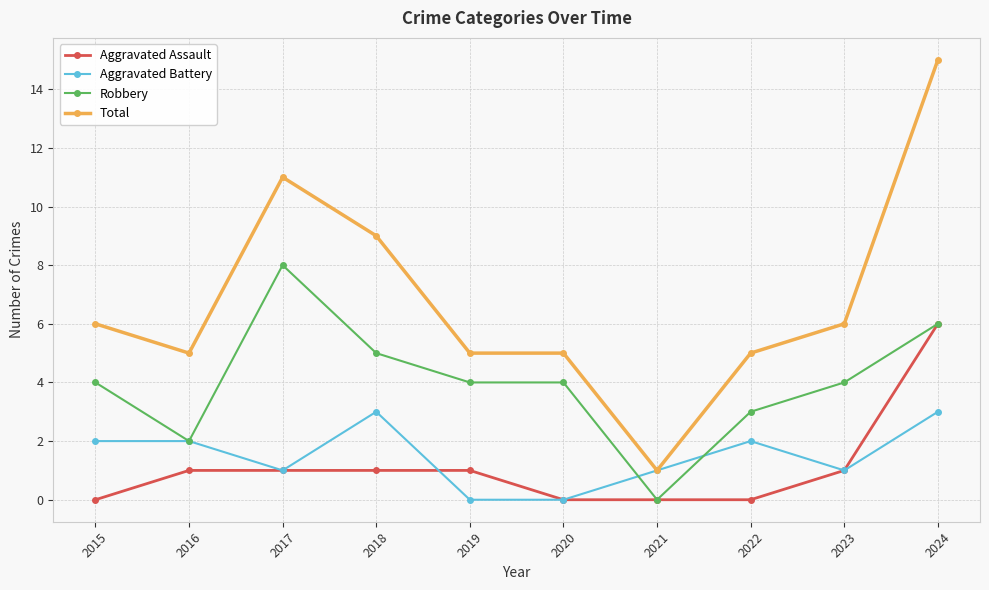

Reading left to right, transcribe all the data shown in this chart.

Aggravated Assault: 0	1	1	1	1	0	0	0	1	6
Aggravated Battery: 2	2	1	3	0	0	1	2	1	3
Robbery: 4	2	8	5	4	4	0	3	4	6
Total: 6	5	11	9	5	5	1	5	6	15